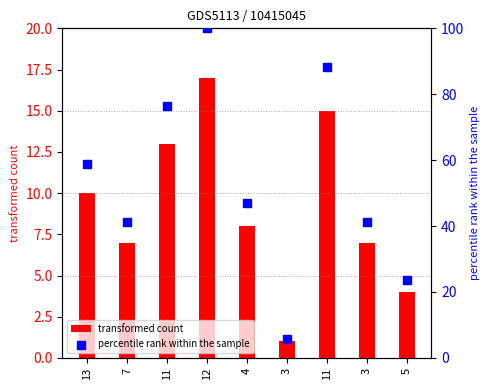

Which series has the largest total across all categories?

percentile rank within the sample